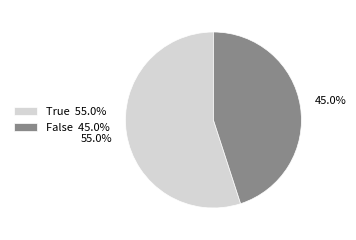

Approximately how many times larger is the value at True 55.0% compared to False 45.0%?

1.2